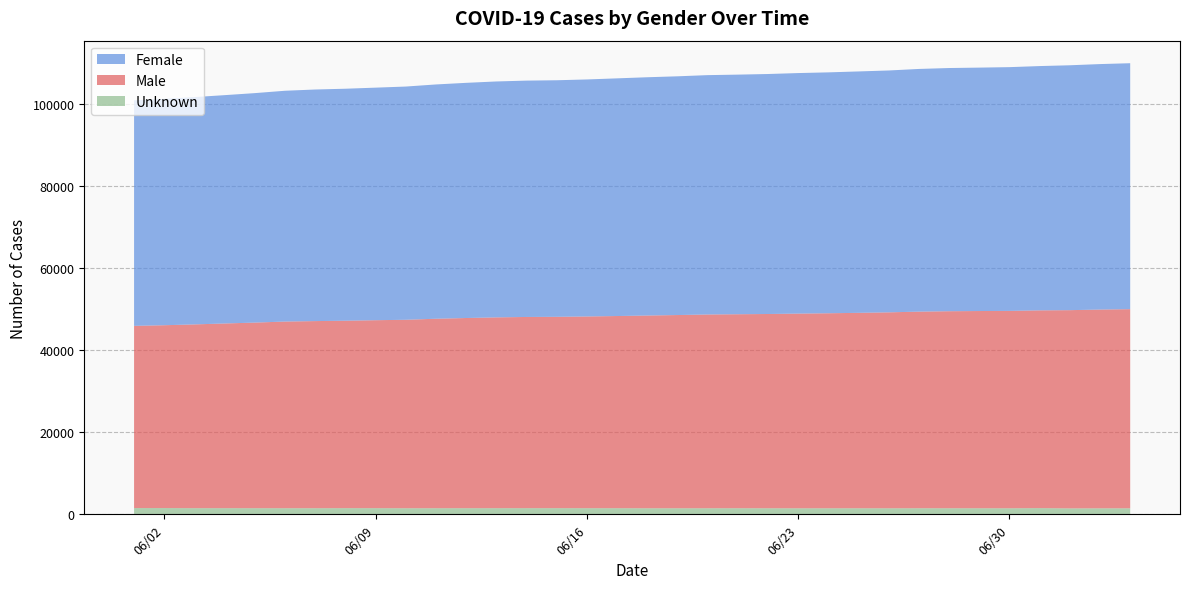

Reading left to right, extract all data points from this chart.

Male: 44373	44518	44749	44972	45192	45453	45564	45641	45767	45893	46137	46308	46459	46558	46593	46685	46792	46933	47051	47182	47235	47302	47409	47487	47587	47711	47874	47976	48025	48064	48153	48270	48398	48493
Female: 54922	55126	55354	55600	55879	56199	56392	56489	56630	56791	57050	57266	57448	57553	57603	57715	57875	58022	58133	58283	58348	58439	58568	58659	58783	58896	59095	59219	59274	59354	59486	59632	59777	59887
Unknown: 1510	1519	1489	1491	1486	1480	1480	1496	1492	1472	1480	1485	1488	1492	1494	1485	1484	1467	1466	1471	1478	1469	1462	1465	1467	1463	1474	1472	1469	1464	1504	1436	1453	1458